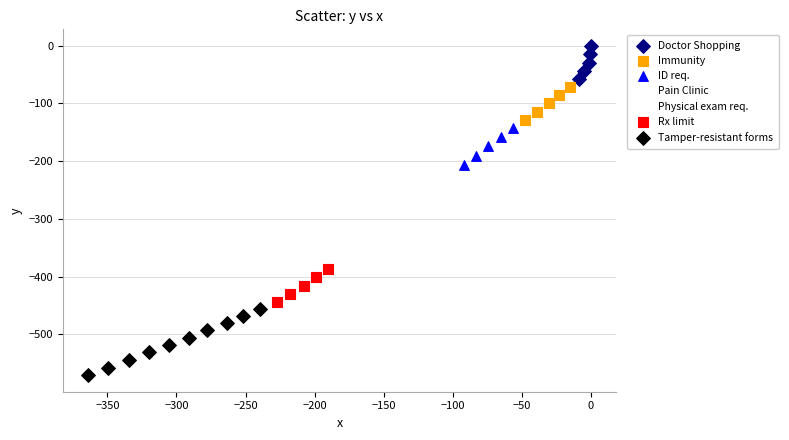

Which series has the widest spread of Y values?

Tamper-resistant forms